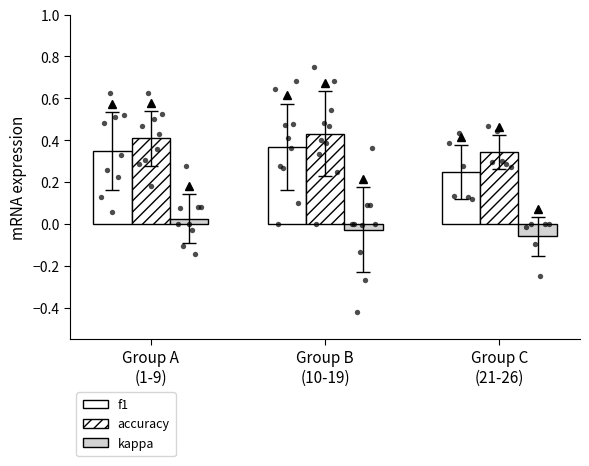

At how many categories does at least one series exceed 0?

3